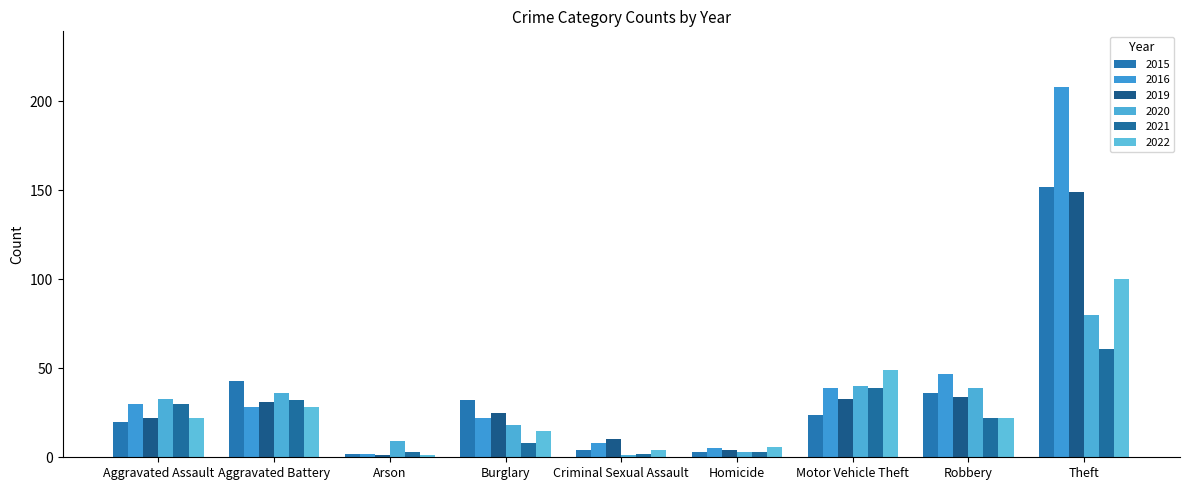

Count the number of categories in the chart.

9